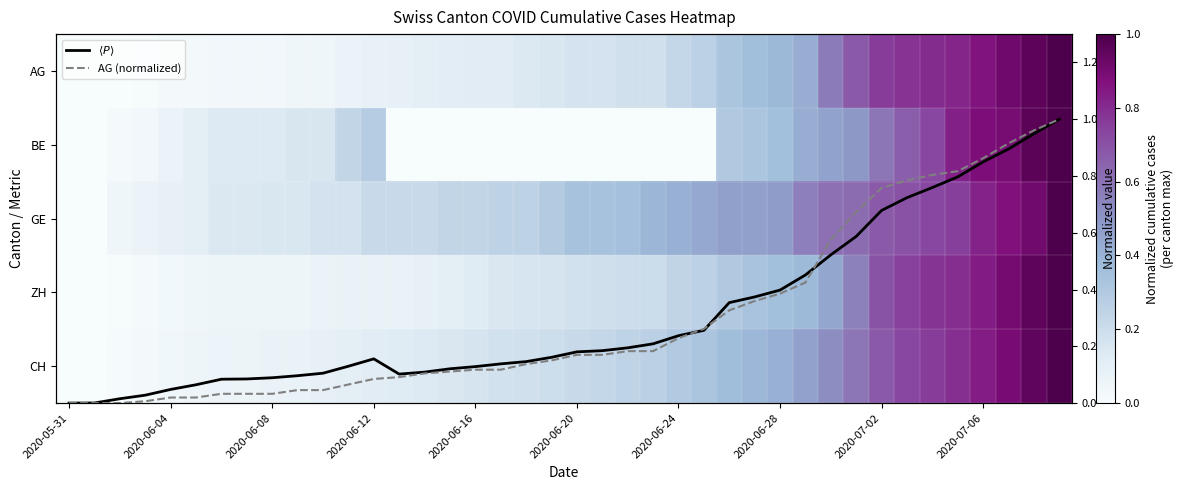

How many distinct data groups are displayed?

7